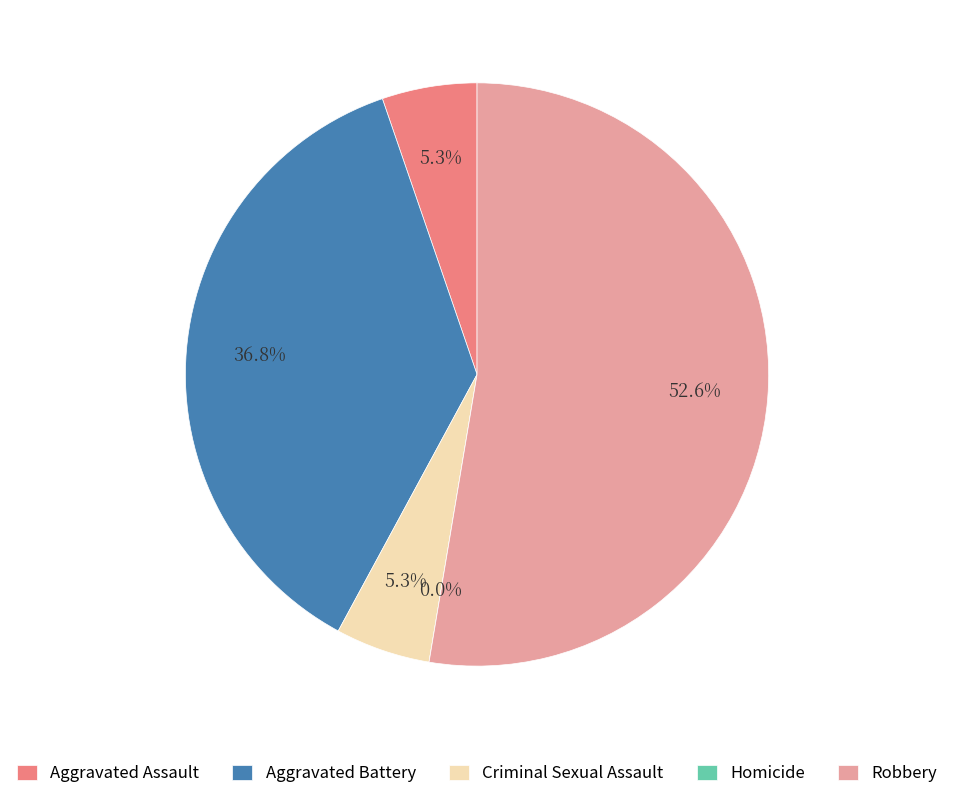

Is it true that Aggravated Assault is 5% of the pie?

True